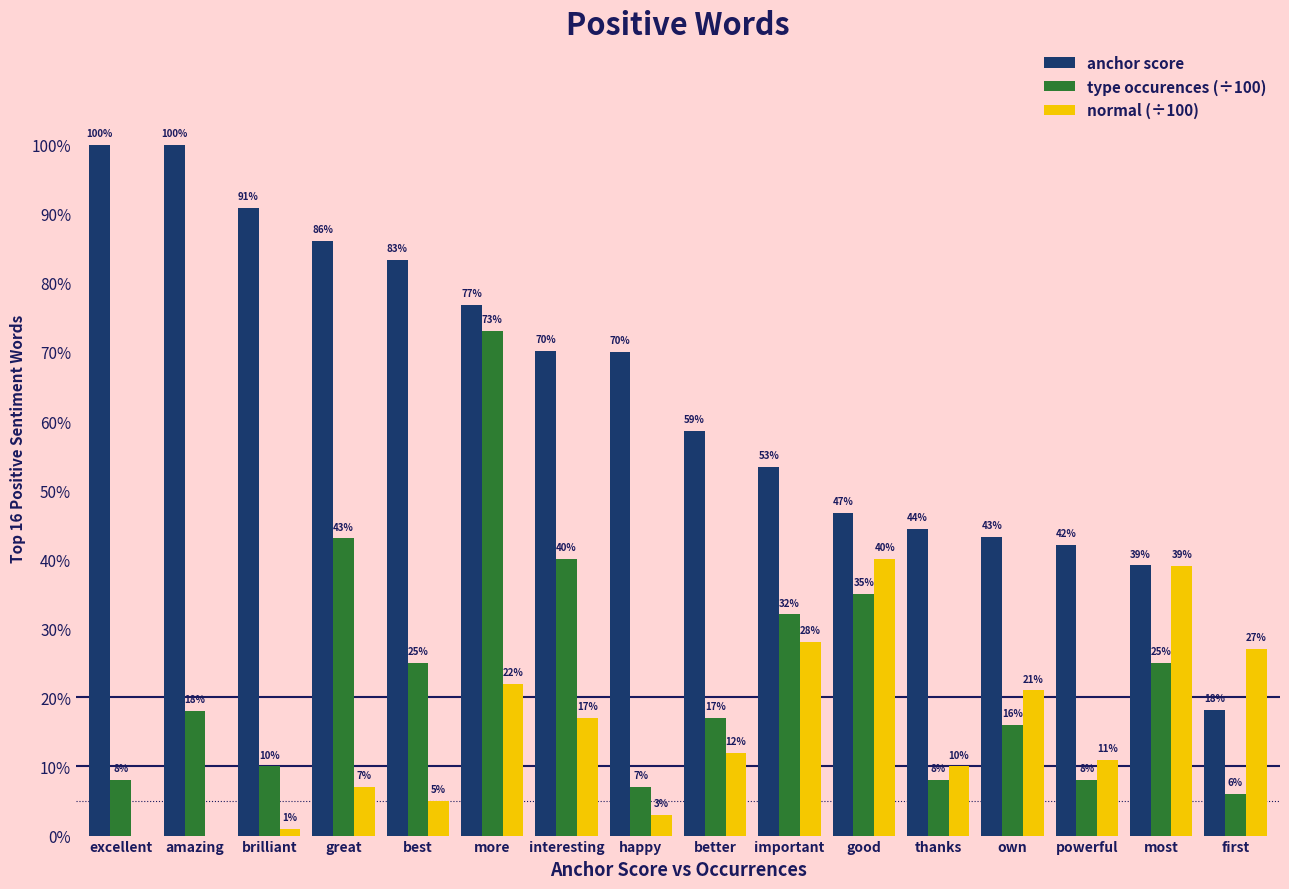

Are the bars grouped side by side (vs. stacked)?

Yes